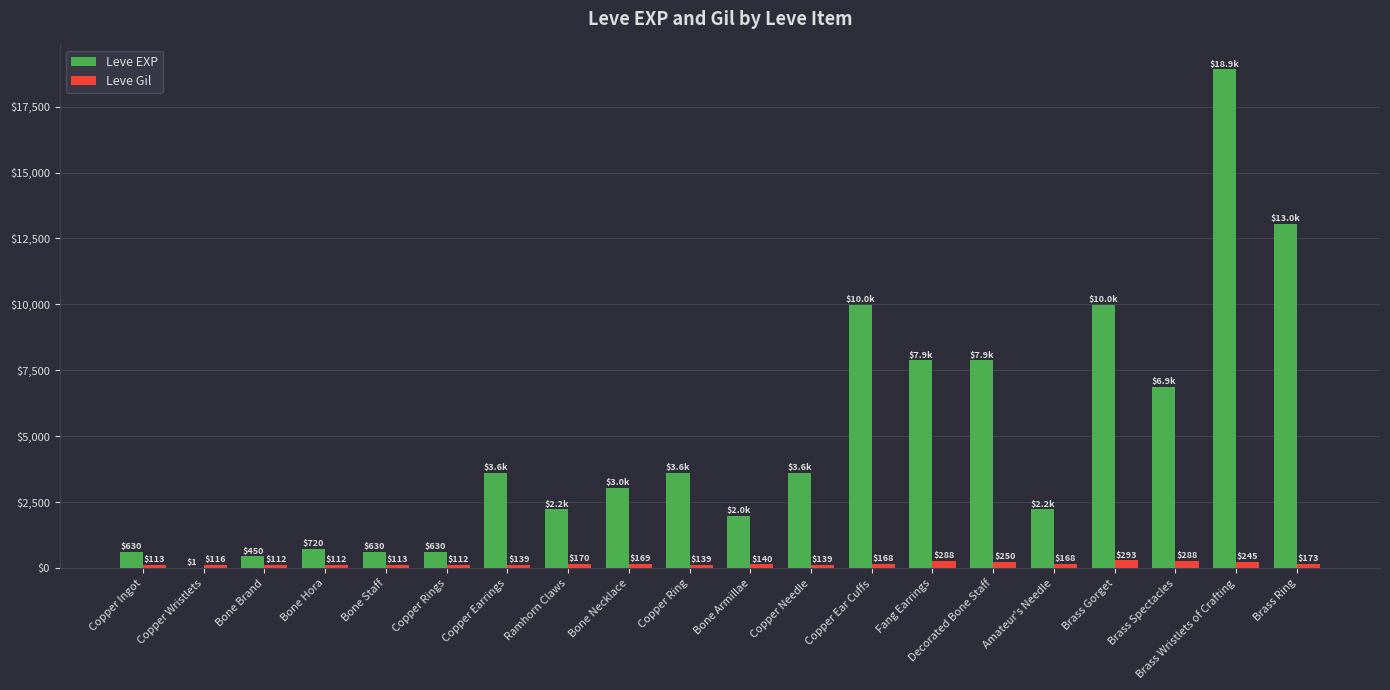

Is the value of Leve EXP at Copper Earrings greater than the value of Leve Gil at Bone Brand?

Yes